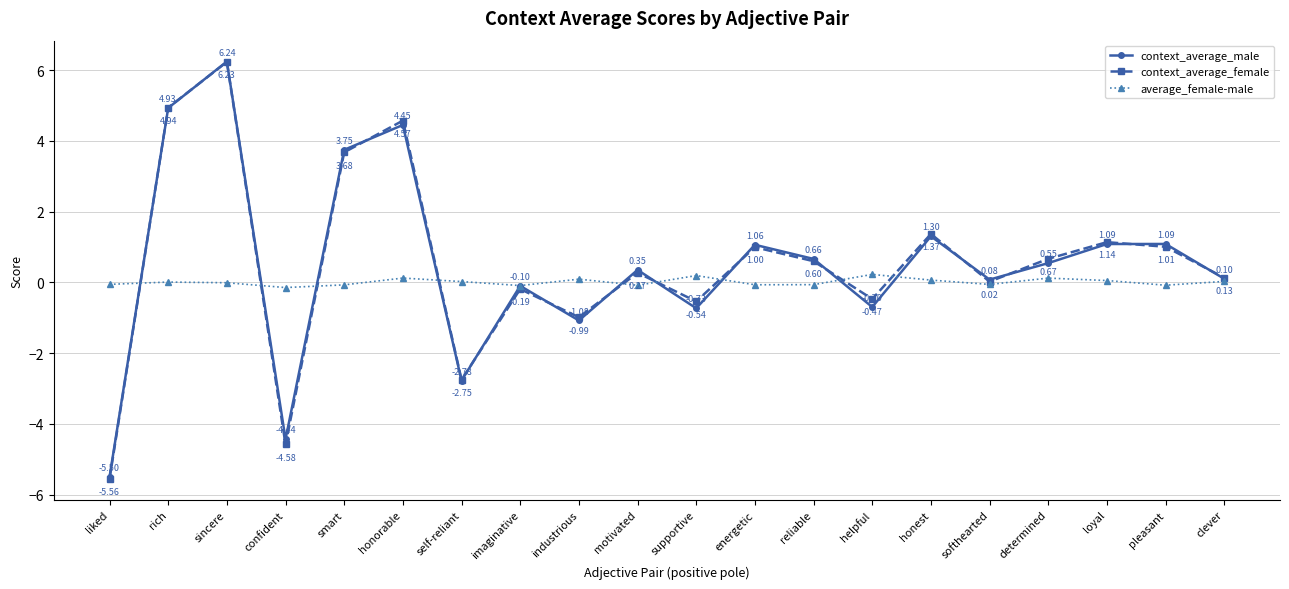

What is the difference between the context_average_female values at helpful and energetic?

1.5